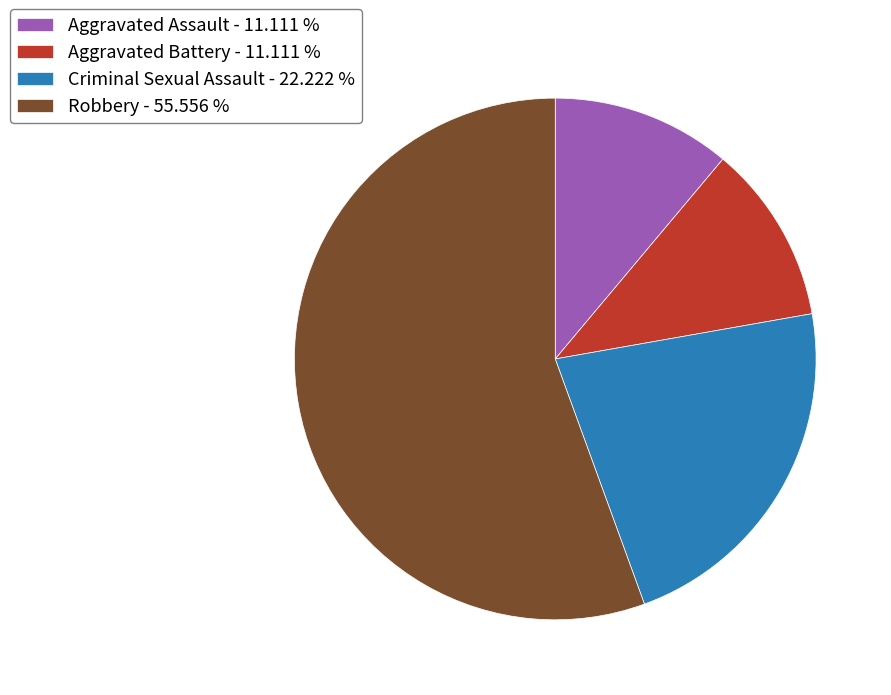

Is the sum of Aggravated Battery - 11.111 % and Aggravated Assault - 11.111 % greater than half?

No